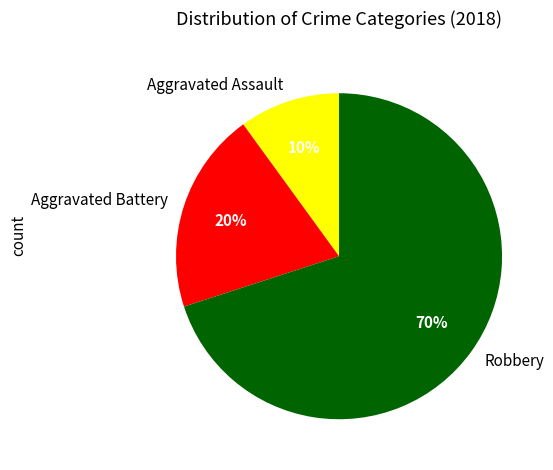

Combined, do Robbery and Aggravated Battery account for over 50%?

Yes